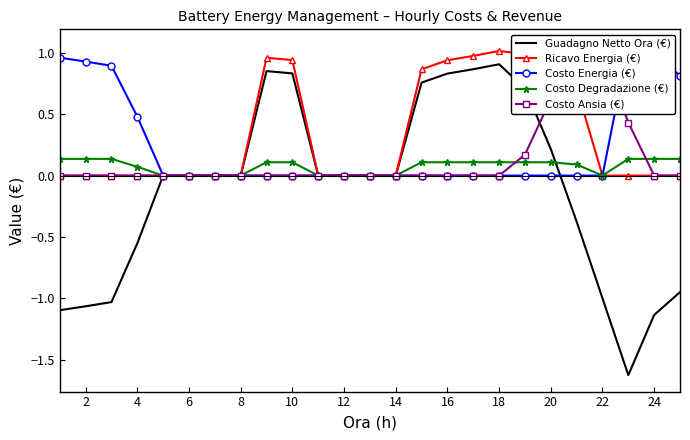

Rank the series by their maximum value, from highest to lowest.

Costo Energia (€), Ricavo Energia (€), Costo Ansia (€), Guadagno Netto Ora (€), Costo Degradazione (€)